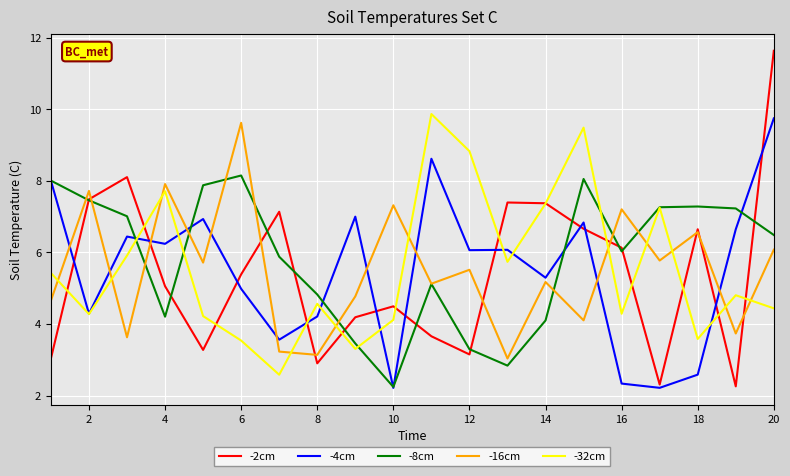

What is the maximum value for -8cm?

8.2